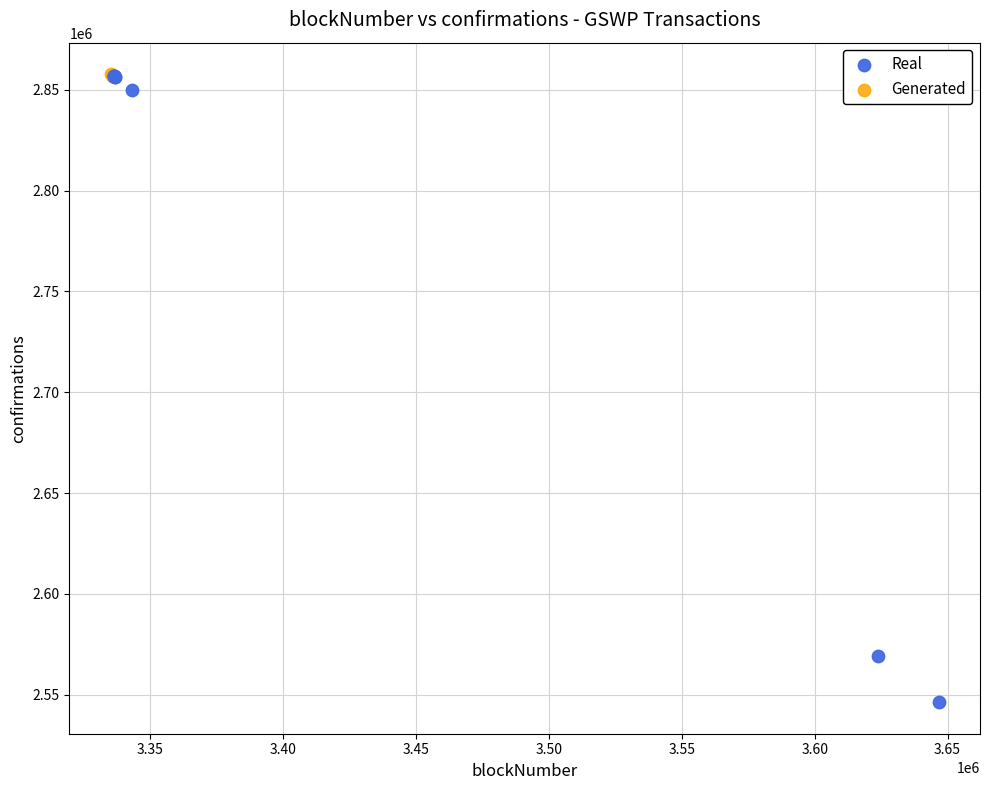

Which series contains the lowest Y value?

Real